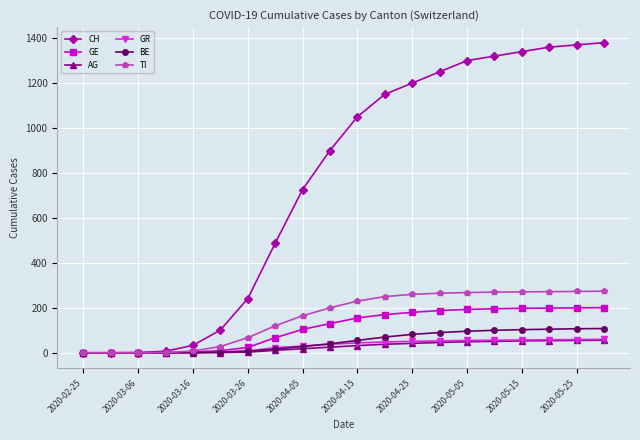

What is the value of the GR point at the 19th from the left?

59